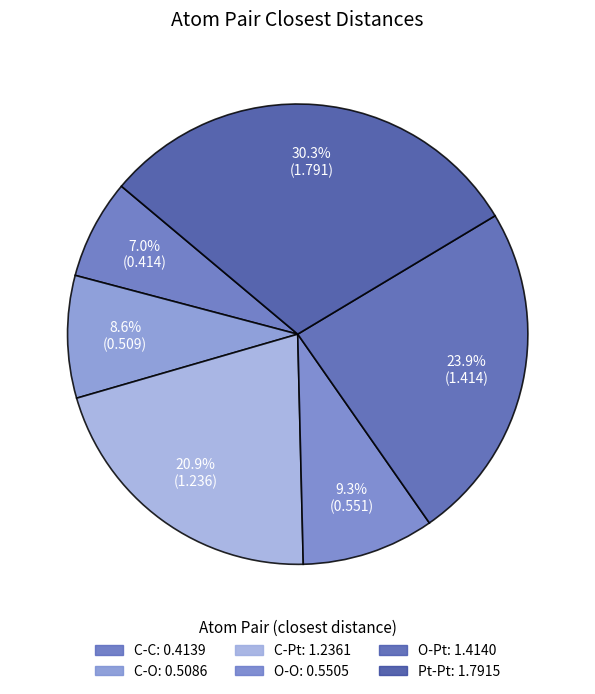

To the nearest percent, what is the difference between the largest and smallest slice percentages?

23%